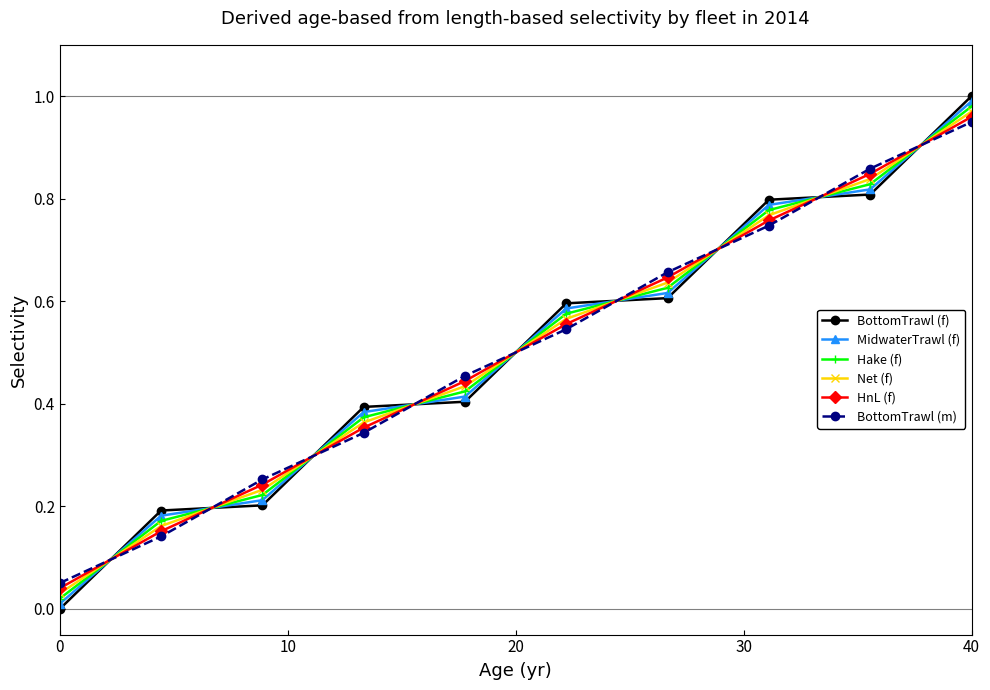

True or false: HnL (f) has more than 0 points higher than both neighbors.

False